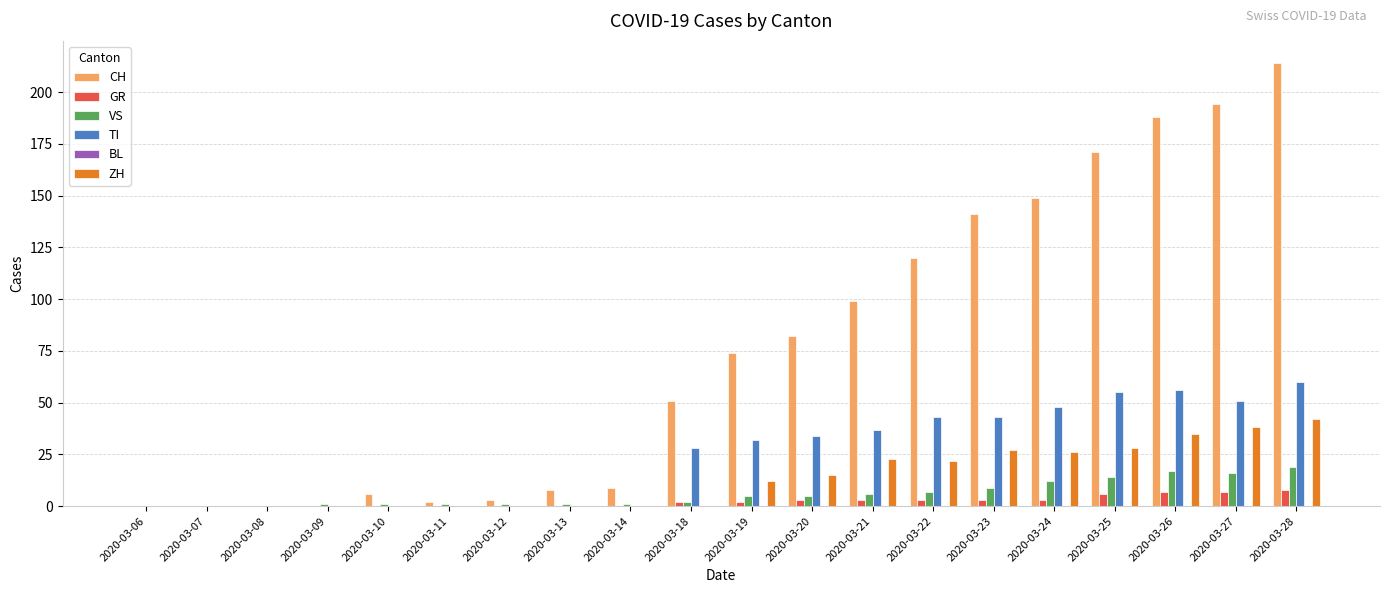

Which series has the widest spread of values?

CH